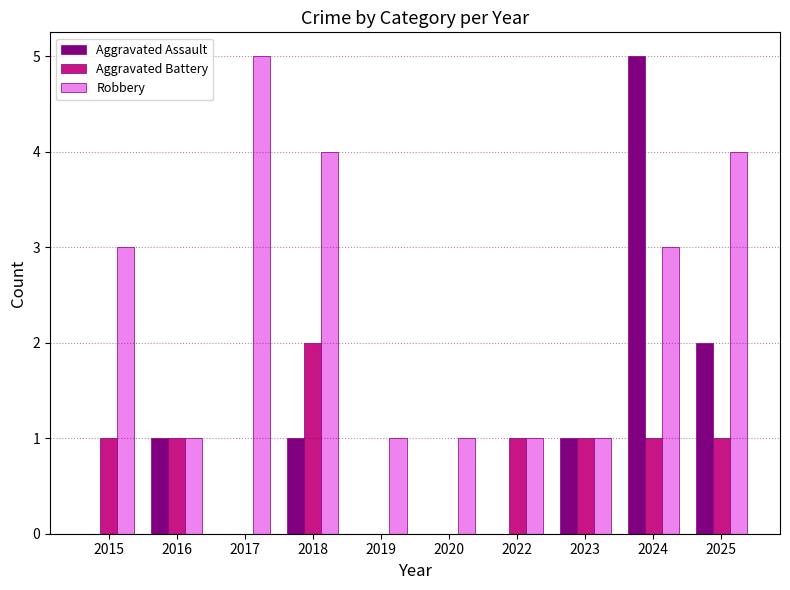

Which category has the highest value in the Aggravated Battery series?

2018